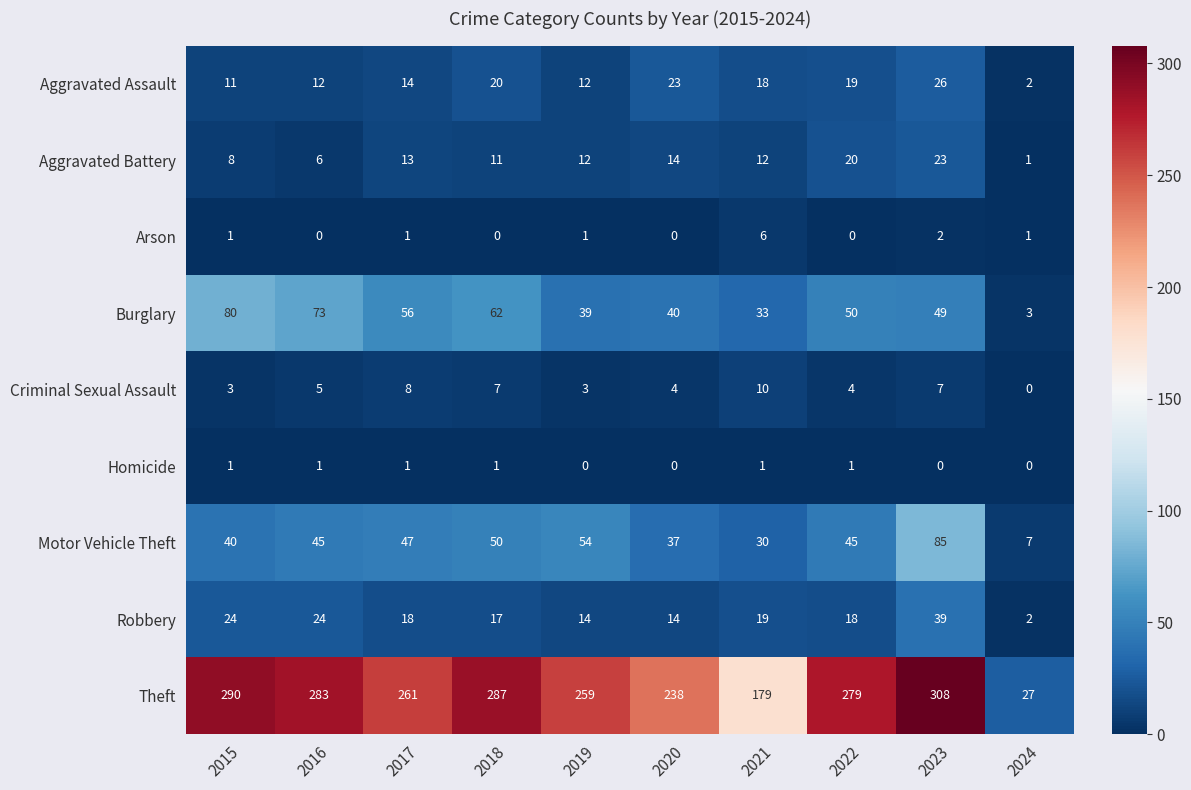

At 2016, list the series in order from largest to smallest.

Theft, Burglary, Motor Vehicle Theft, Robbery, Aggravated Assault, Aggravated Battery, Criminal Sexual Assault, Homicide, Arson